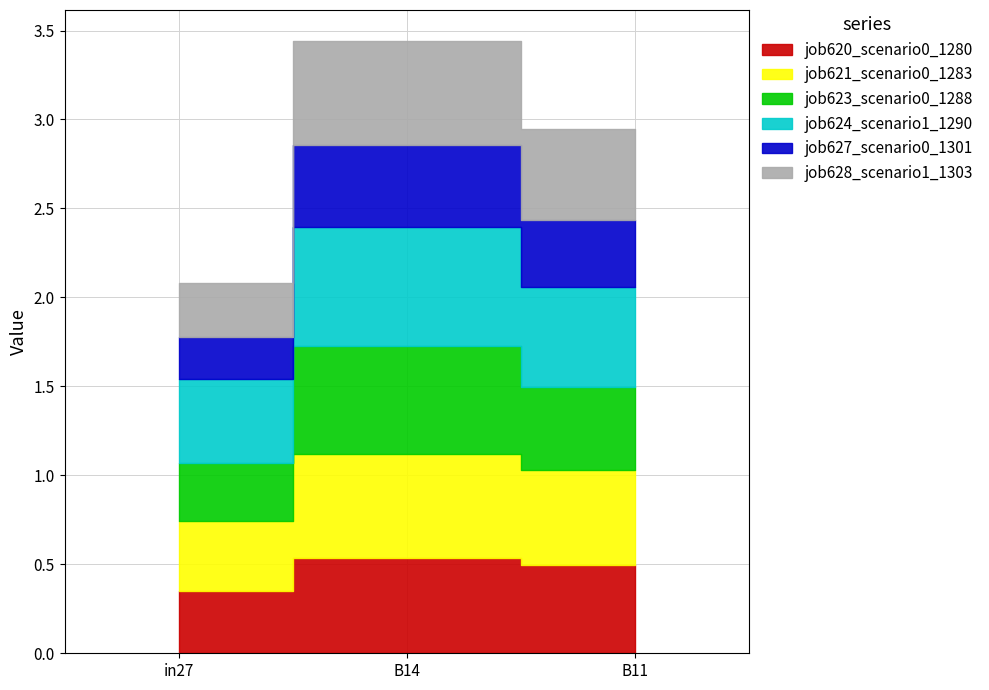

Which series has the largest total across all categories?

job624_scenario1_1290